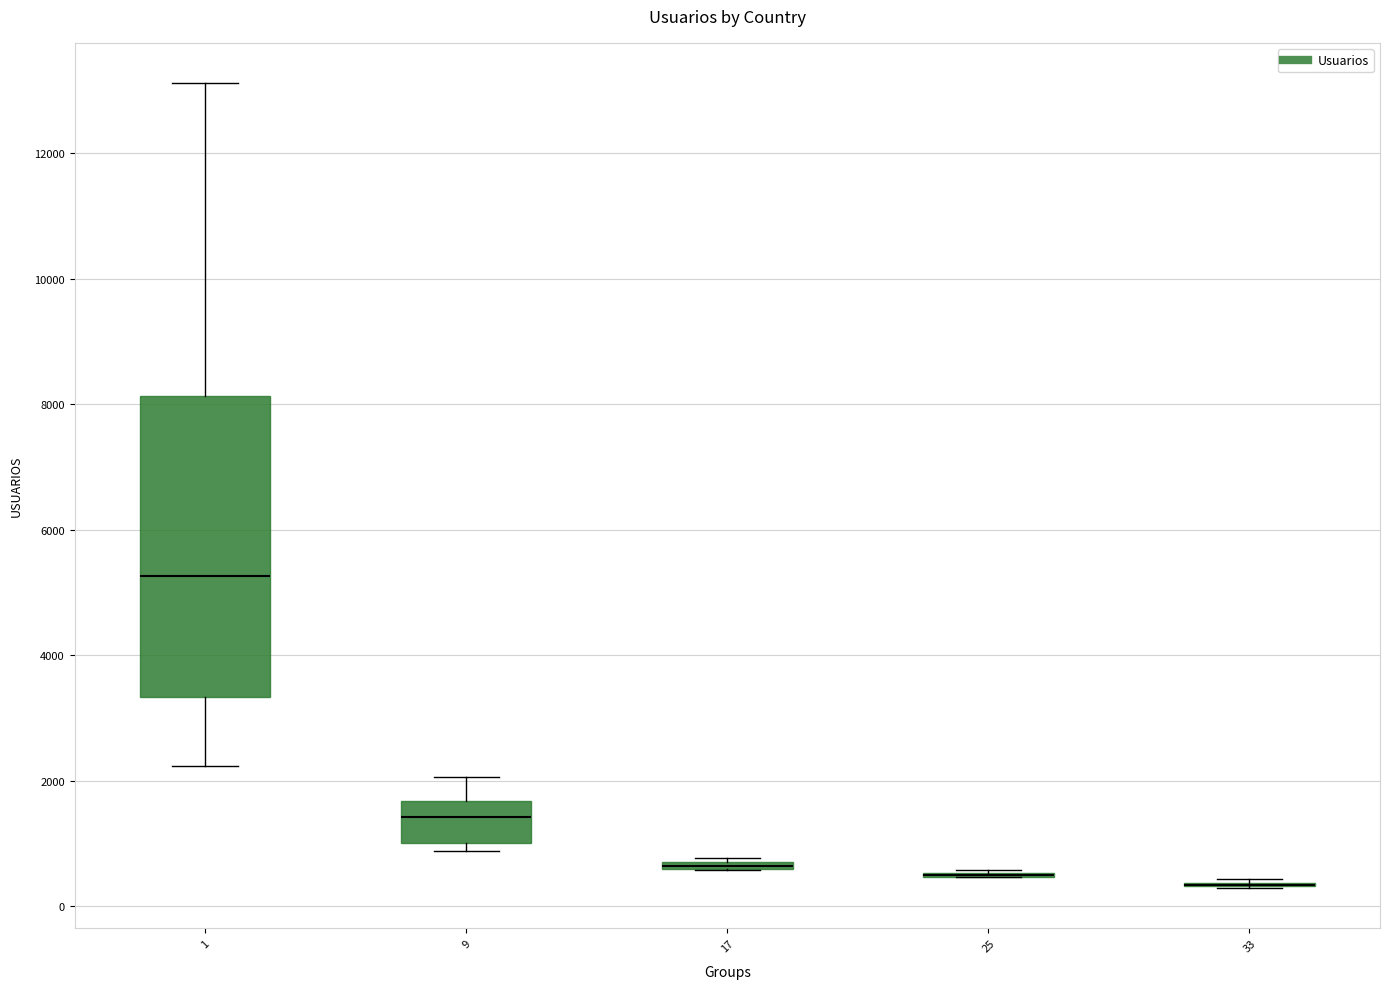

Which box is the tallest, from its lower edge to its upper edge?

1